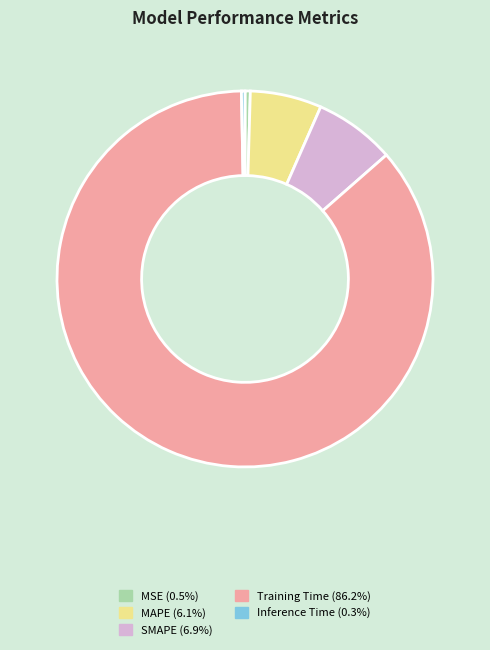

Is Training Time the majority of the pie?

Yes